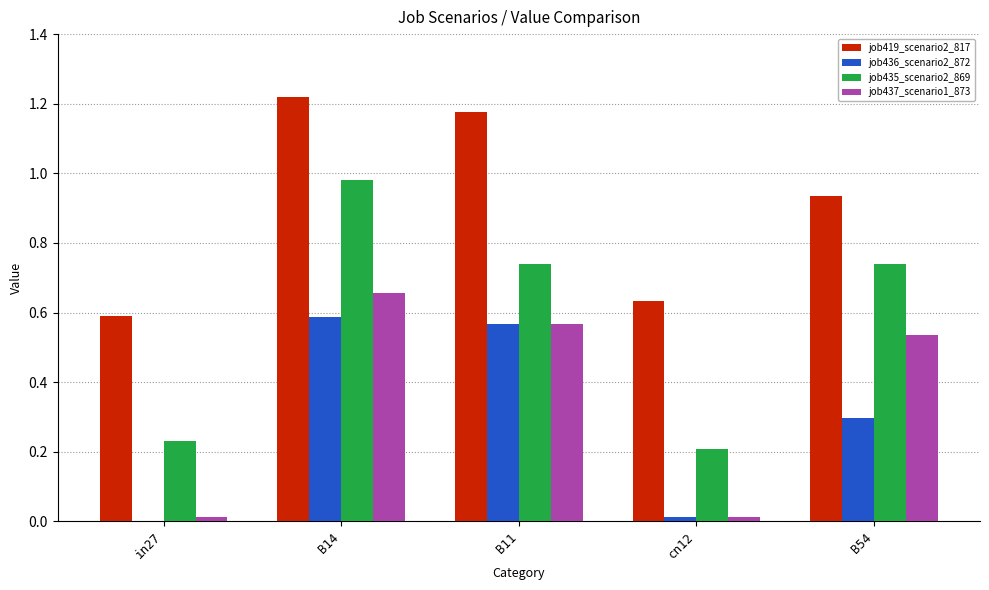

What is the average value of the job437_scenario1_873 series?

0.4